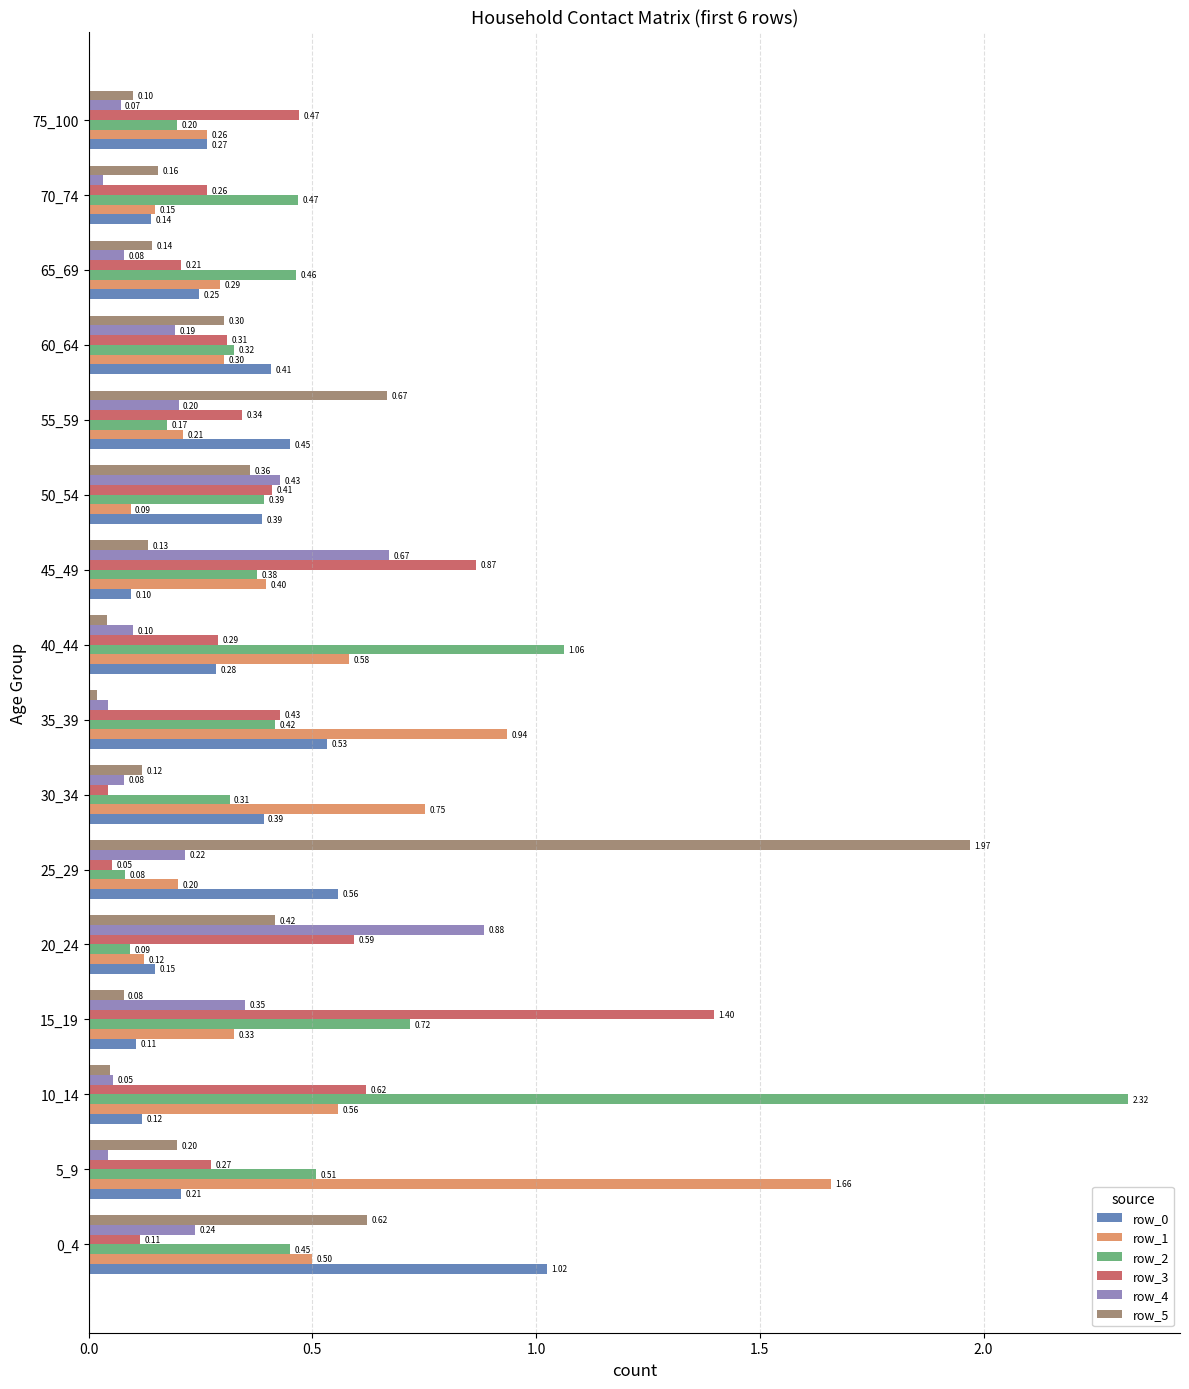

What is the difference between the maximum and minimum values in the row_3 series?

1.4